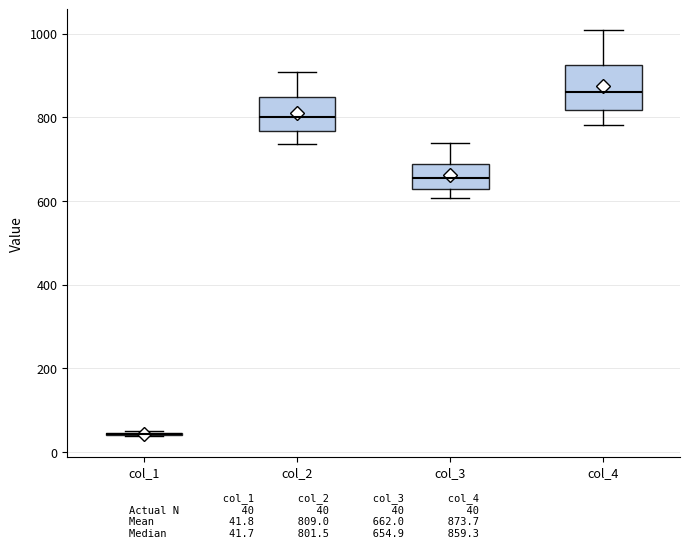

Reading left to right, transcribe this box plot: for each box, give where its median line is, the range the box spans, and where its two whiskers end, as read against the y-axis. The values are not printed on the chart, so give them approximately, as read against the axis.

col_1: box collapsed to a line at 40, whiskers 40 to 40
col_2: median 800, box 760 to 840, whiskers 740 to 900
col_3: median 660, box 620 to 680, whiskers 600 to 740
col_4: median 860, box 820 to 920, whiskers 780 to 1000